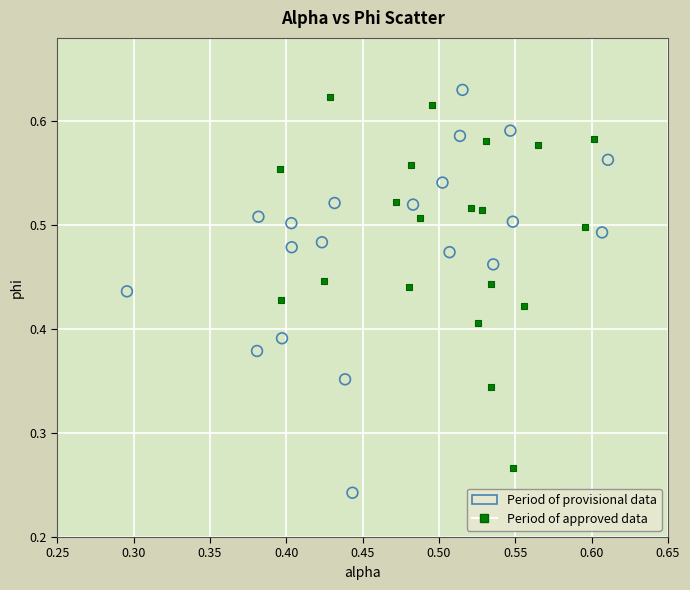

What are all the series names shown in the legend?

Period of provisional data, Period of approved data